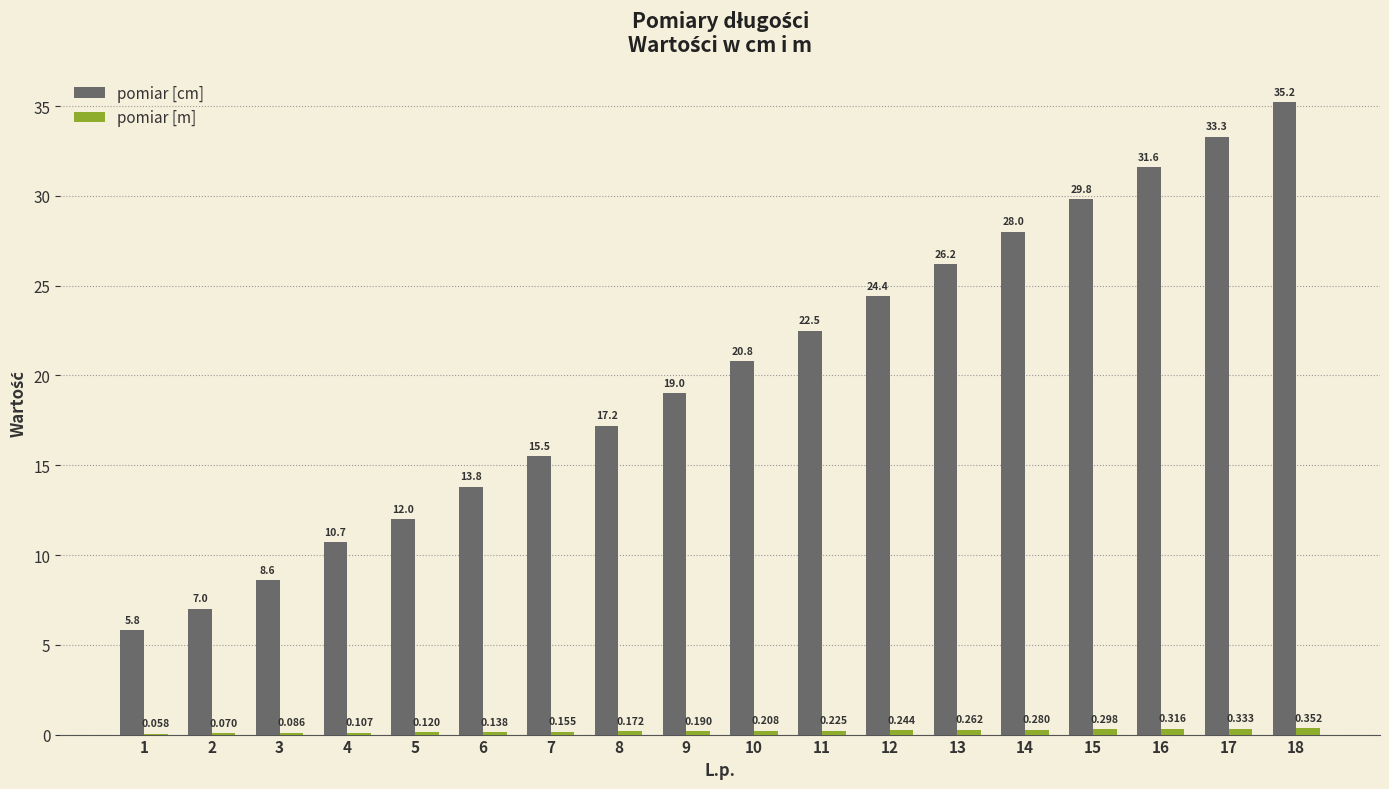

At which label does pomiar [cm] reach its peak?

18